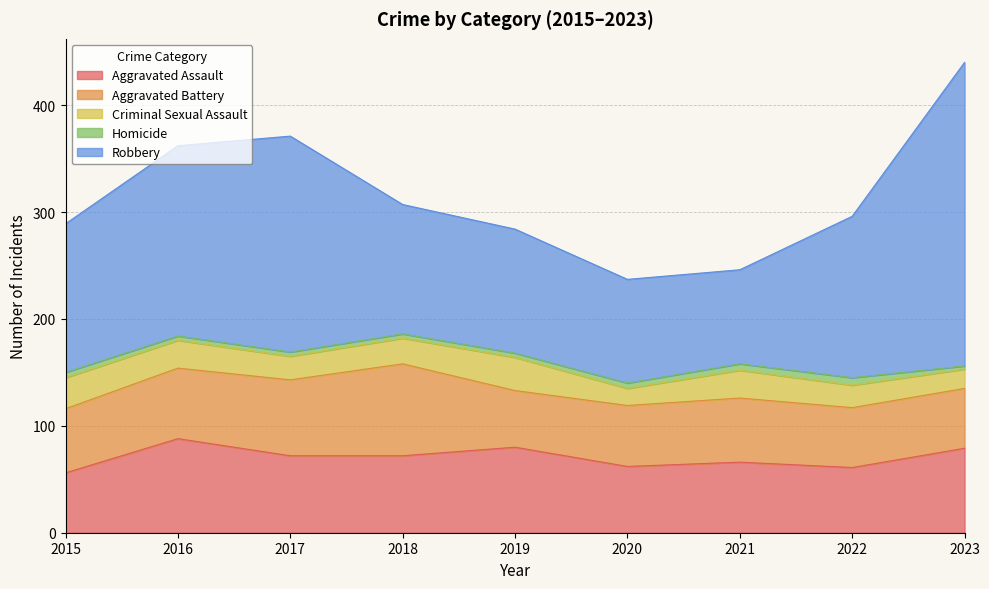

Which category has the highest value in the Criminal Sexual Assault series?

2019